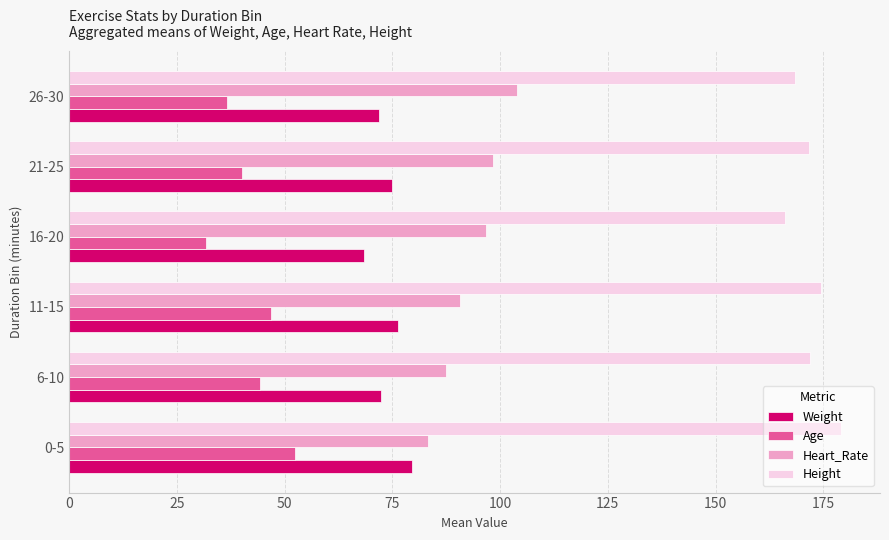

Rank the categories by Age value from highest to lowest.

0-5, 11-15, 6-10, 21-25, 26-30, 16-20